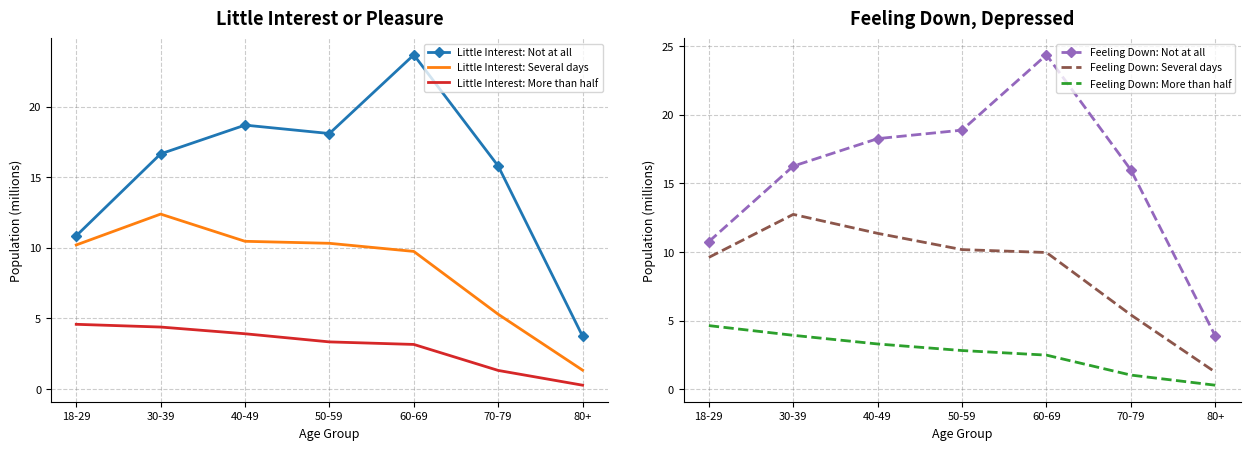

Which series has the largest range (max minus min)?

Feeling Down: Not at all